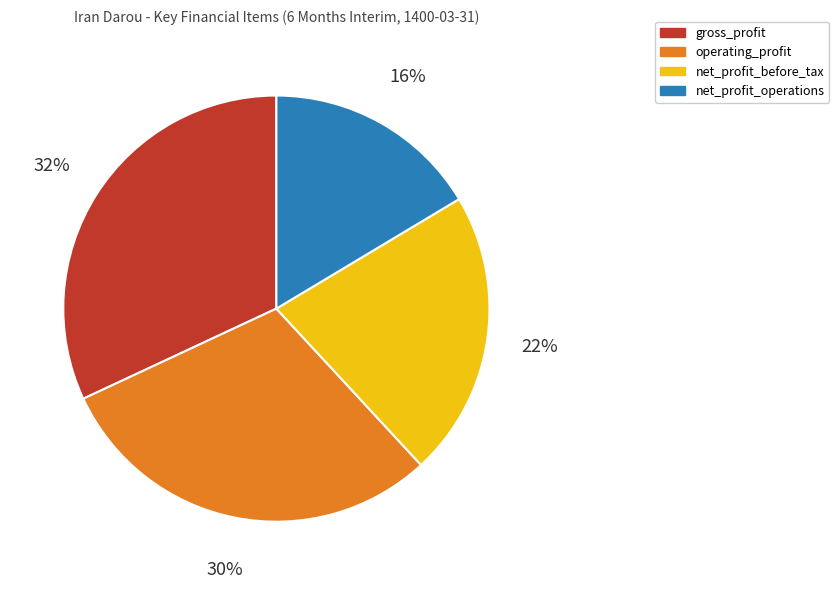

To the nearest percent, what is the combined percentage of operating_profit and net_profit_operations?

46%